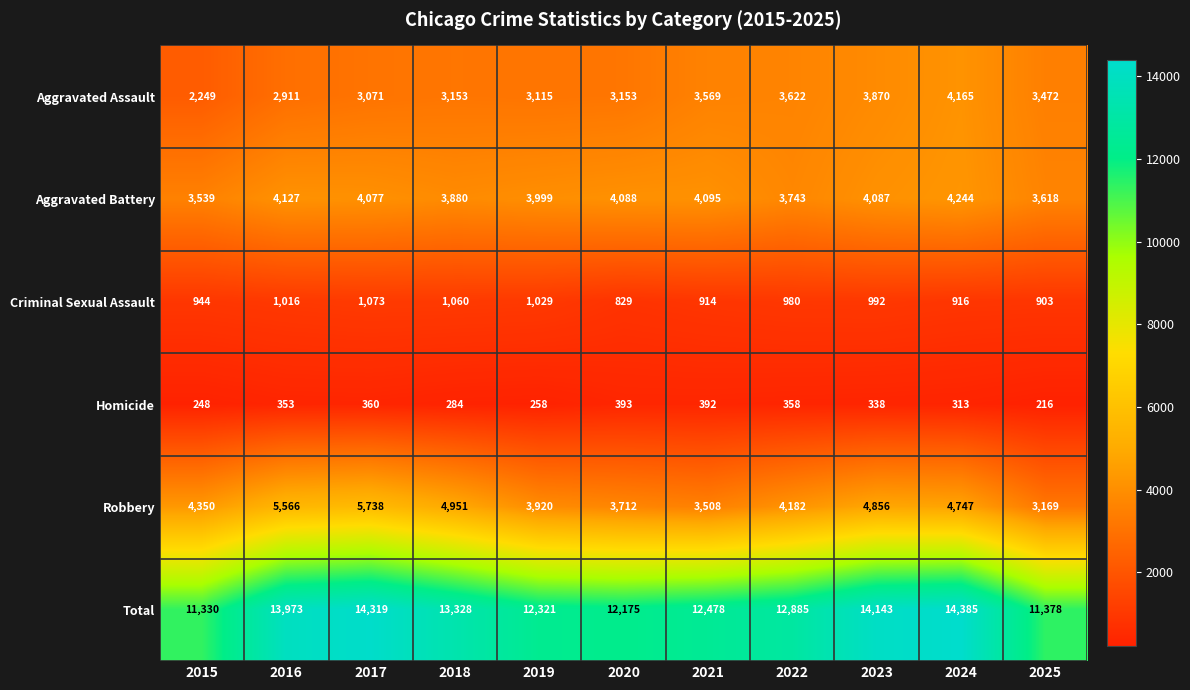

What is the difference between the highest and lowest values at 2018?

13044